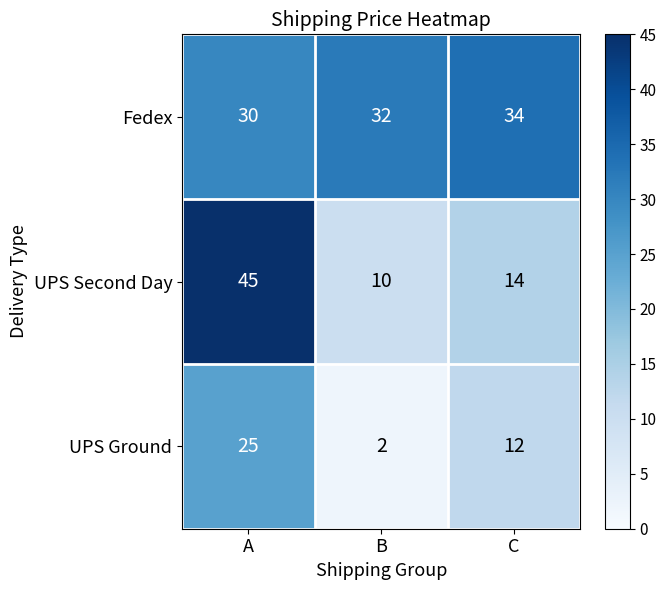

What is the greatest value displayed?

45